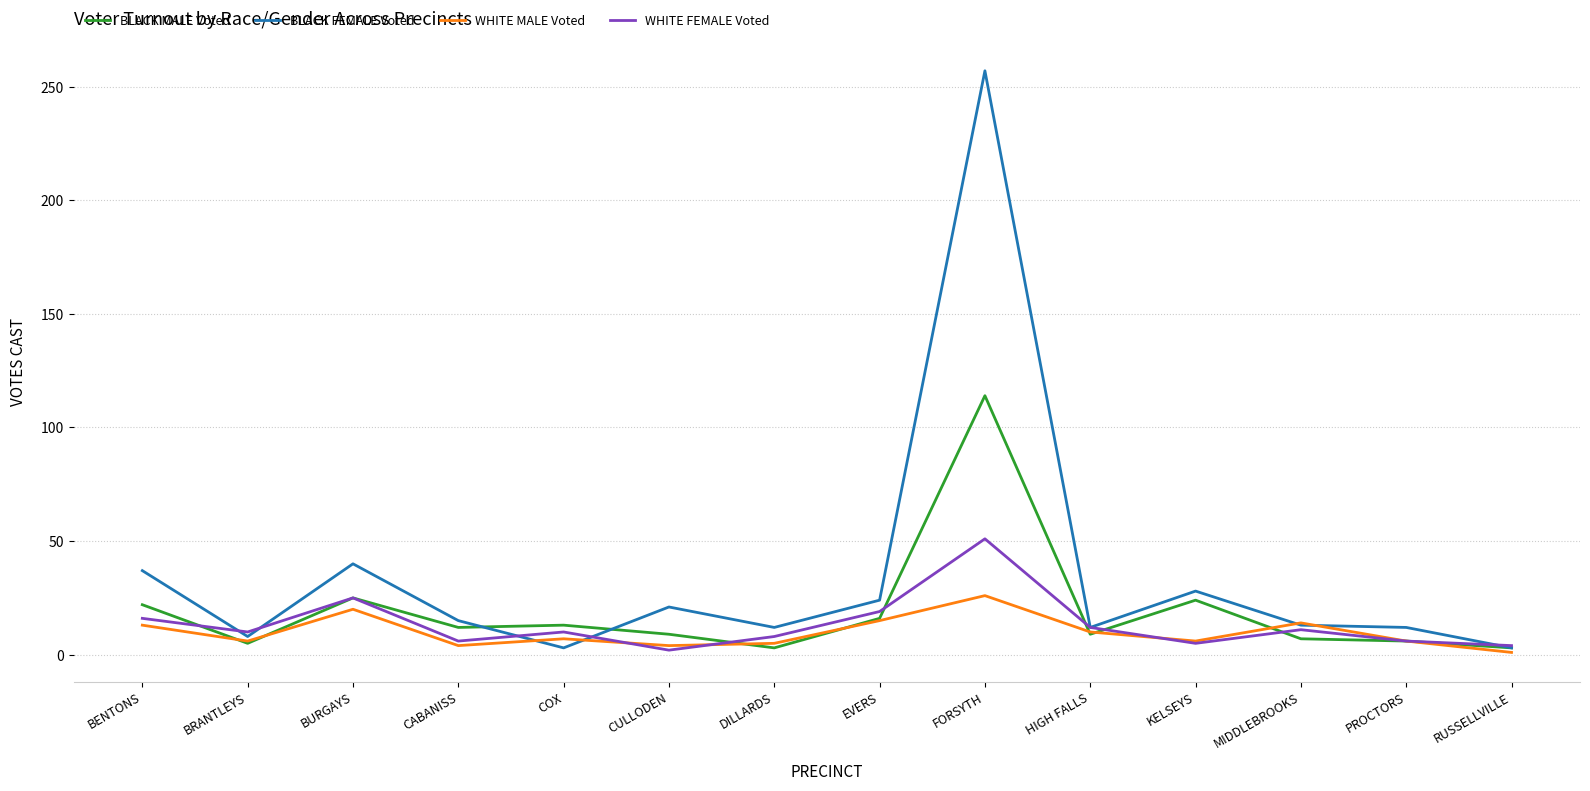

List the series in order of their peak value, lowest first.

WHITE MALE Voted, WHITE FEMALE Voted, BLACK MALE Voted, BLACK FEMALE Voted